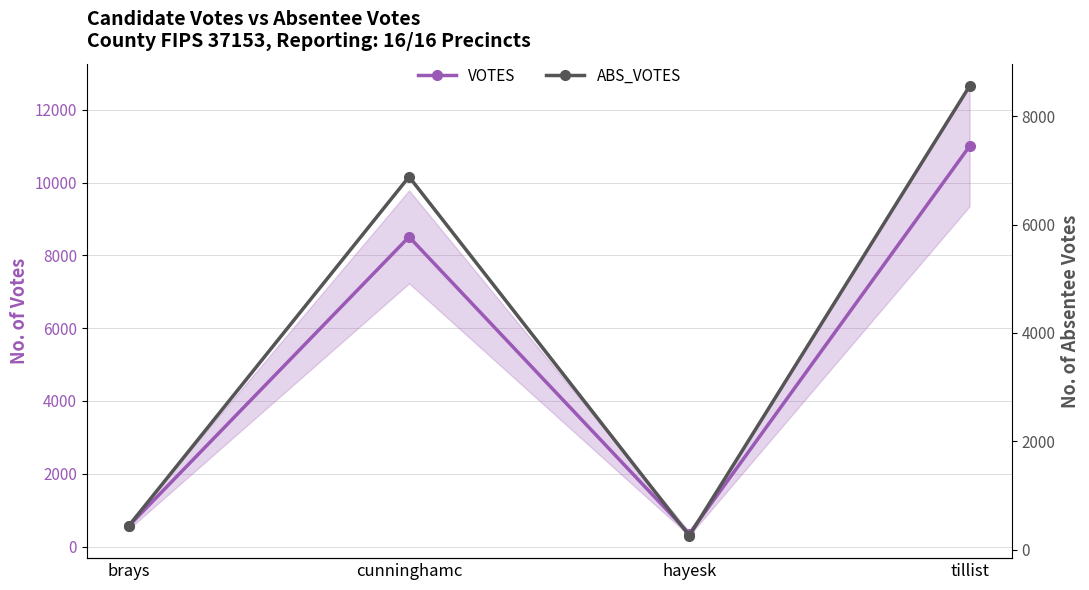

What value does the ABS_VOTES series have at tillist?

8557